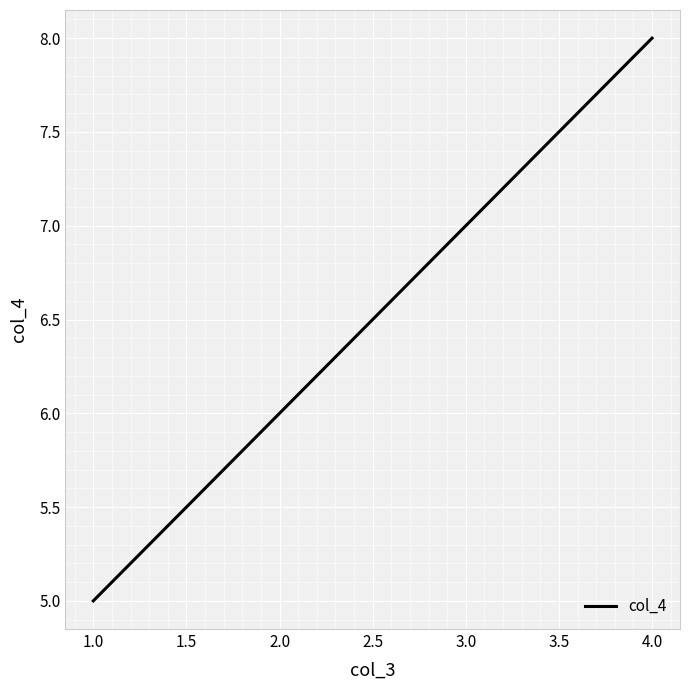

What is the difference between the maximum and minimum values?

3